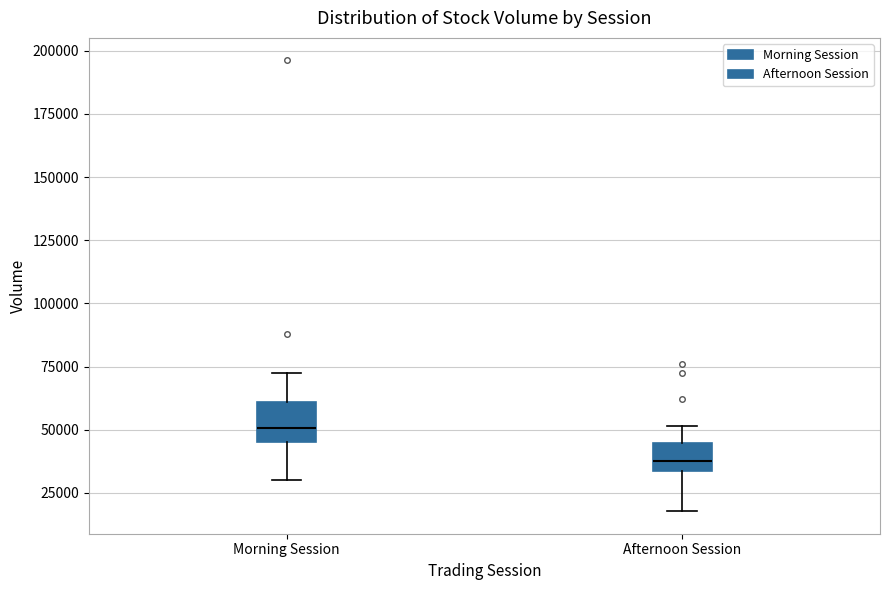

Reading left to right, transcribe this box plot: for each box, give where its median line is, the range the box spans, and where its two whiskers end, as read against the y-axis. The values are not printed on the chart, so give them approximately, as read against the axis.

Morning Session: median 50000, box 45000 to 60000, whiskers 30000 to 70000
Afternoon Session: median 40000, box 35000 to 45000, whiskers 20000 to 50000